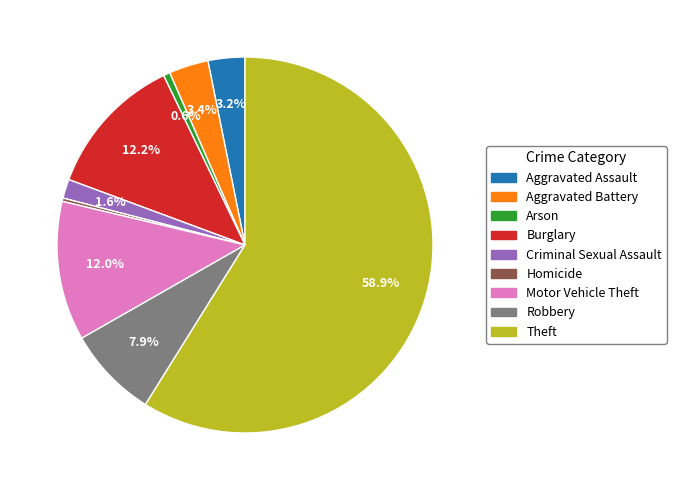

To the nearest percent, what is the difference between the Criminal Sexual Assault and Aggravated Assault slice percentages?

2%